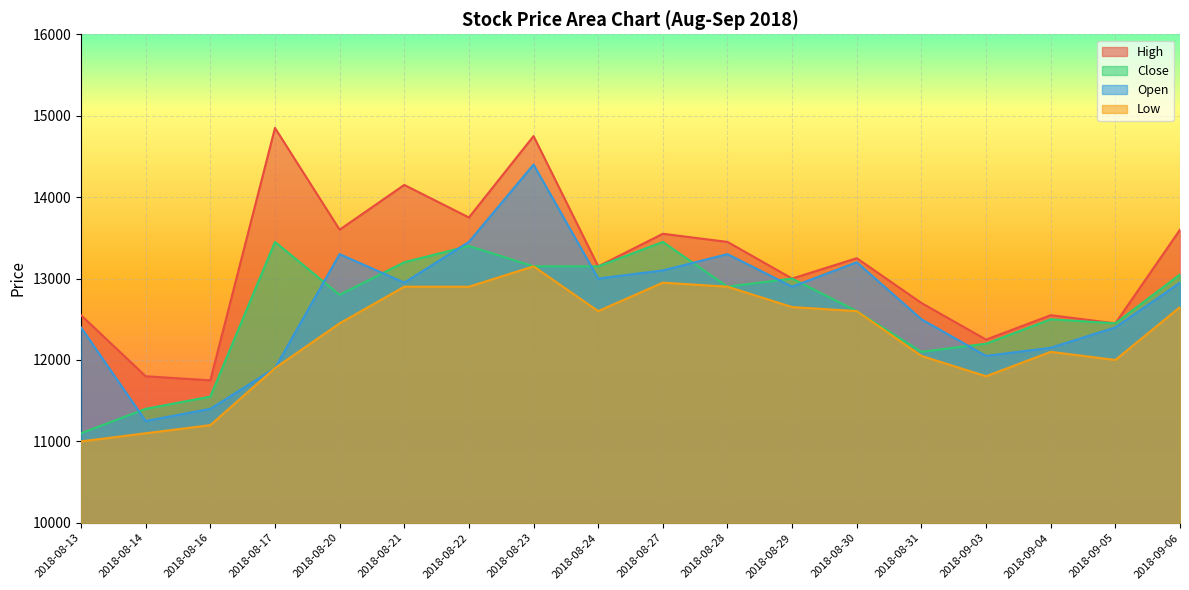

How many distinct data groups are displayed?

4